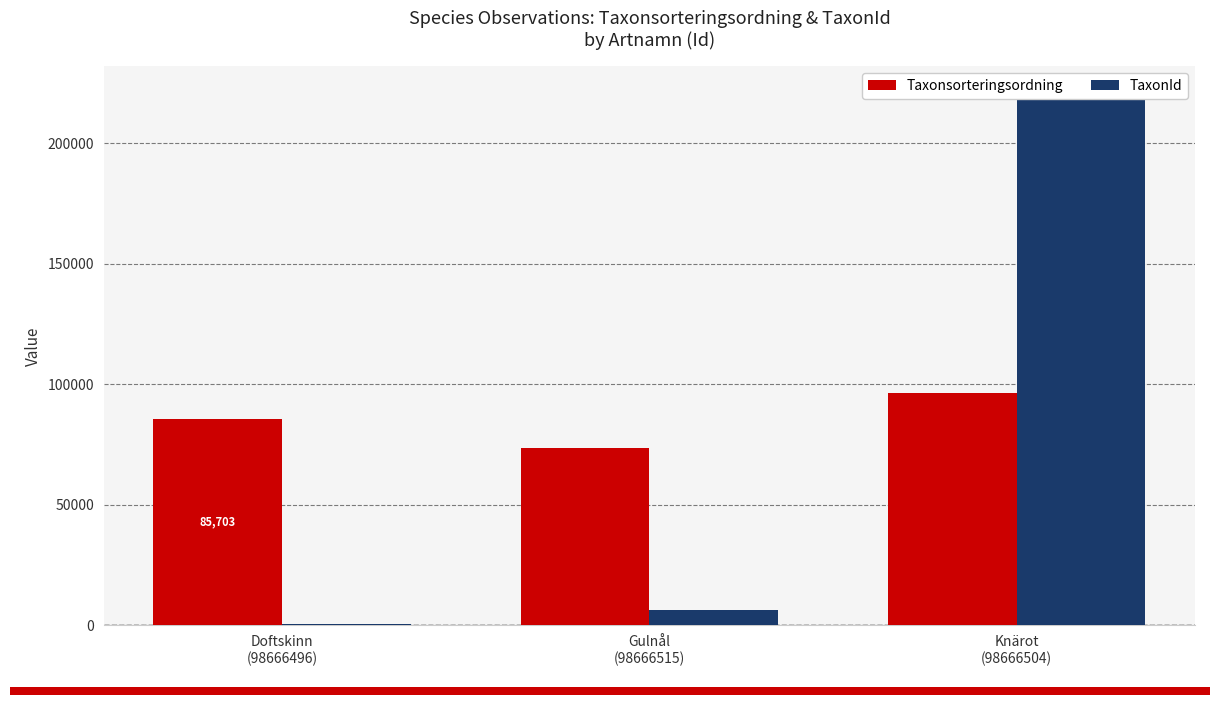

Is the value of Taxonsorteringsordning at Doftskinn
(98666496) greater than the value of TaxonId at Doftskinn
(98666496)?

Yes